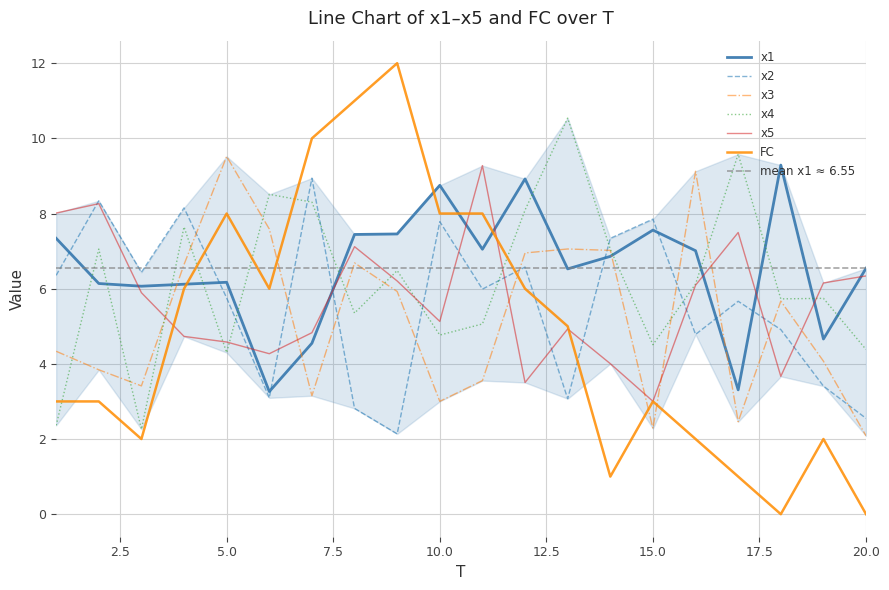

Which series has the largest range (max minus min)?

FC